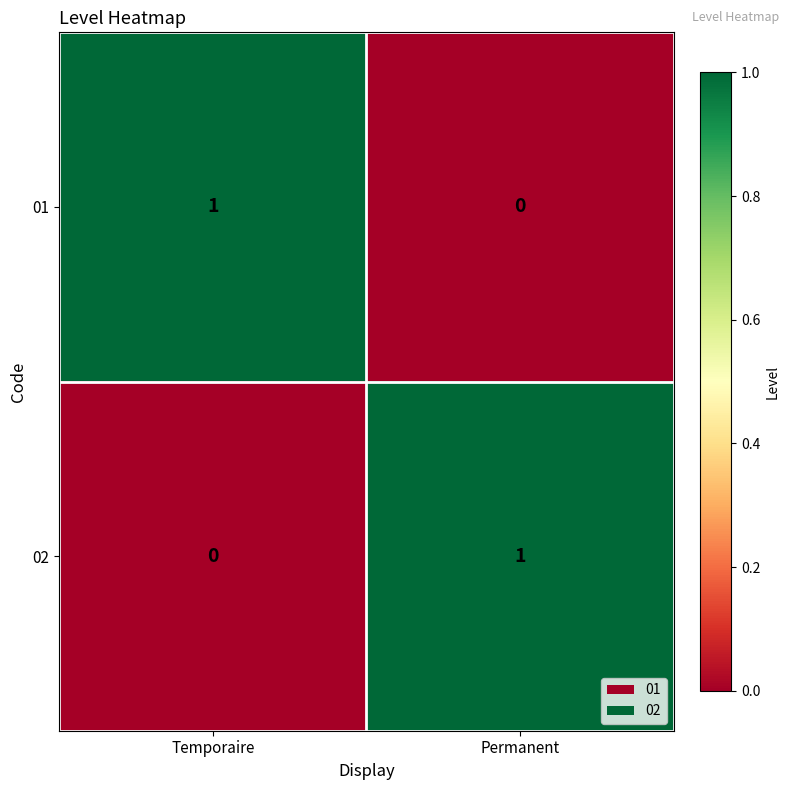

Where is 01 nearest to the value 0?

Permanent